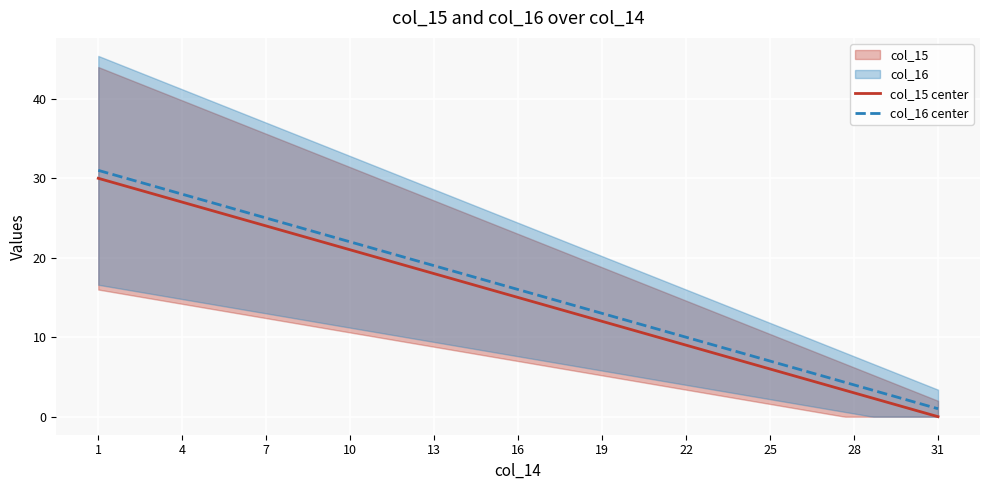

Reading left to right, what are all the values shown in this chart?

col_15: 30	29	28	27	26	25	24	23	22	21	20	19	18	17	16	15	14	13	12	11	10	9	8	7	6	5	4	3	2	1	0
col_16: 31	30	29	28	27	26	25	24	23	22	21	20	19	18	17	16	15	14	13	12	11	10	9	8	7	6	5	4	3	2	1